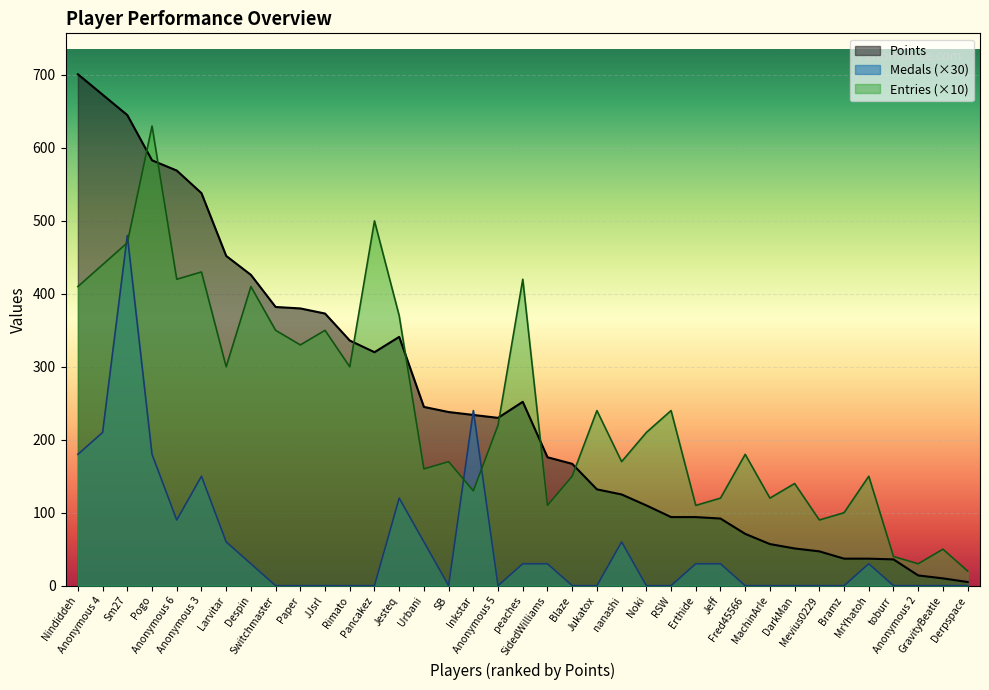

Which series has the largest range (max minus min)?

Points